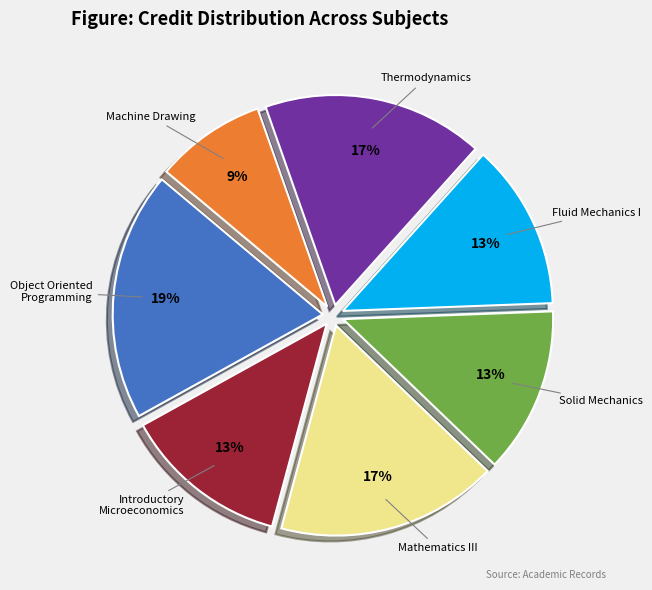

Does any single category account for the majority?

No